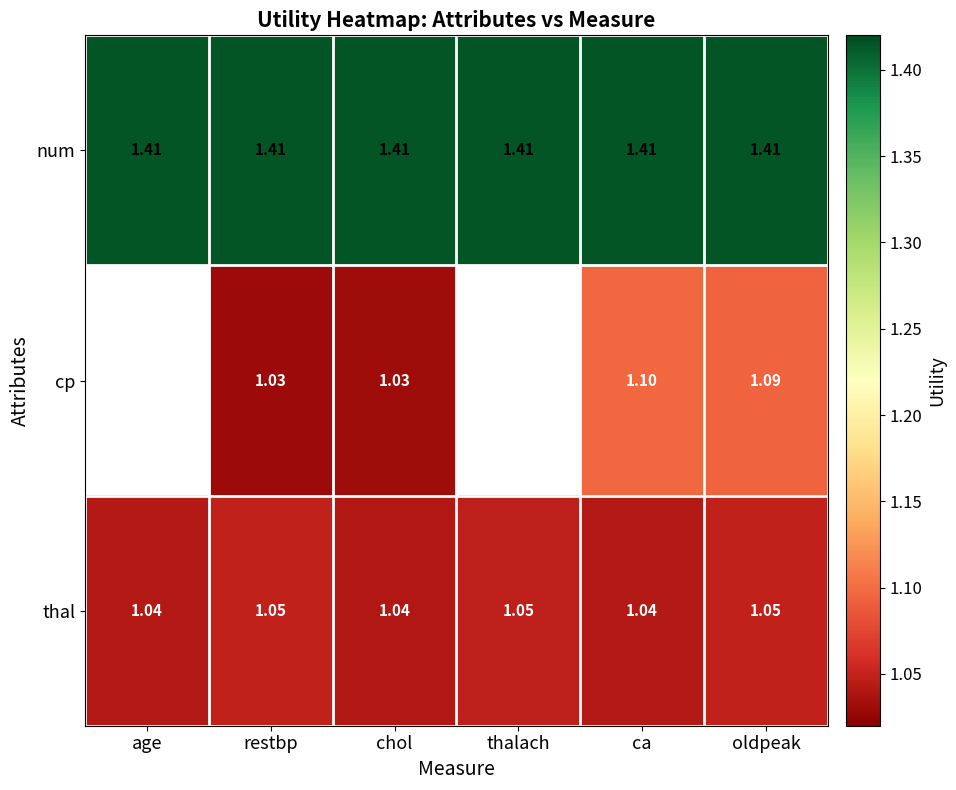

At oldpeak, list the series in order from largest to smallest.

num, cp, thal